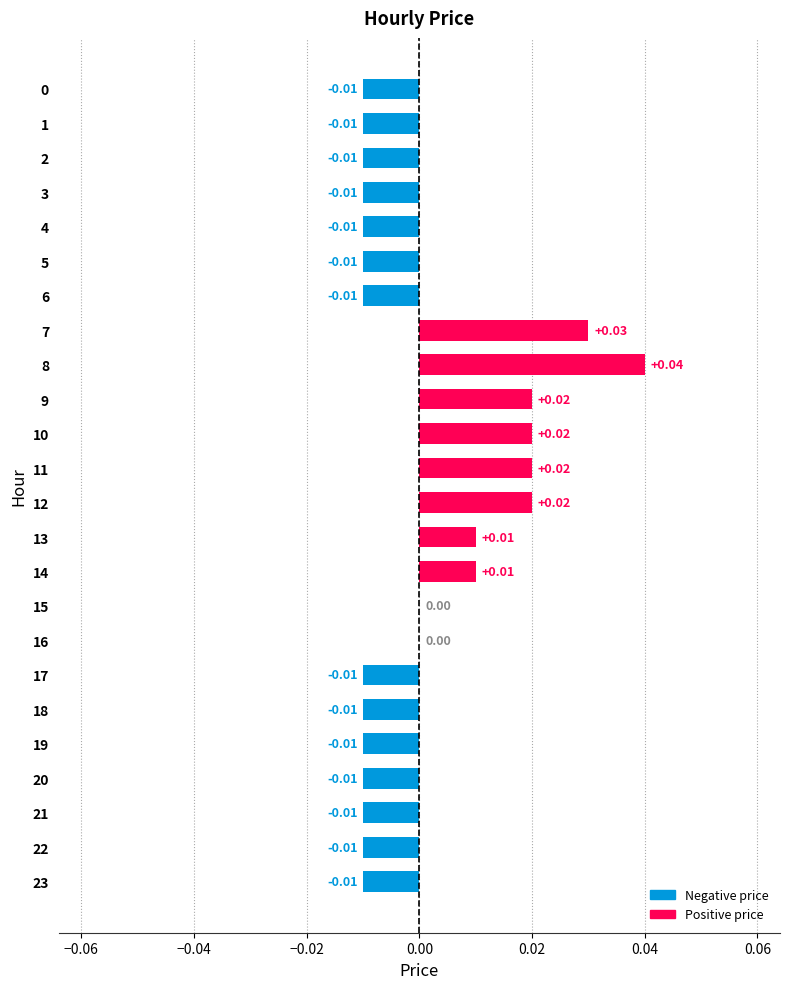

True or false: the data shows -0.0 at 17.

True